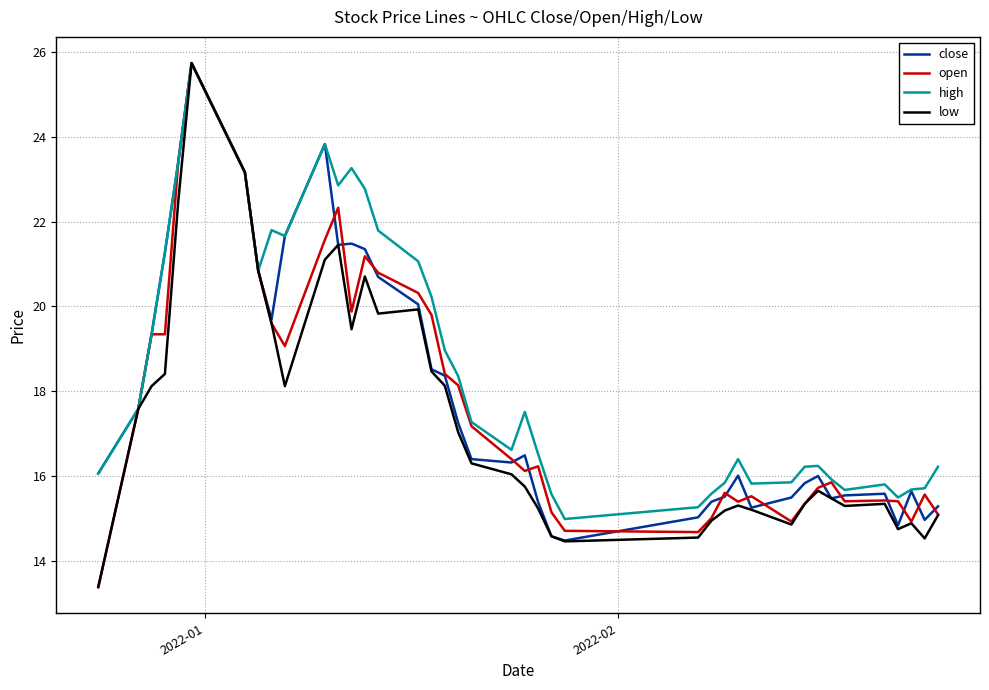

How many lines are shown in the chart?

4